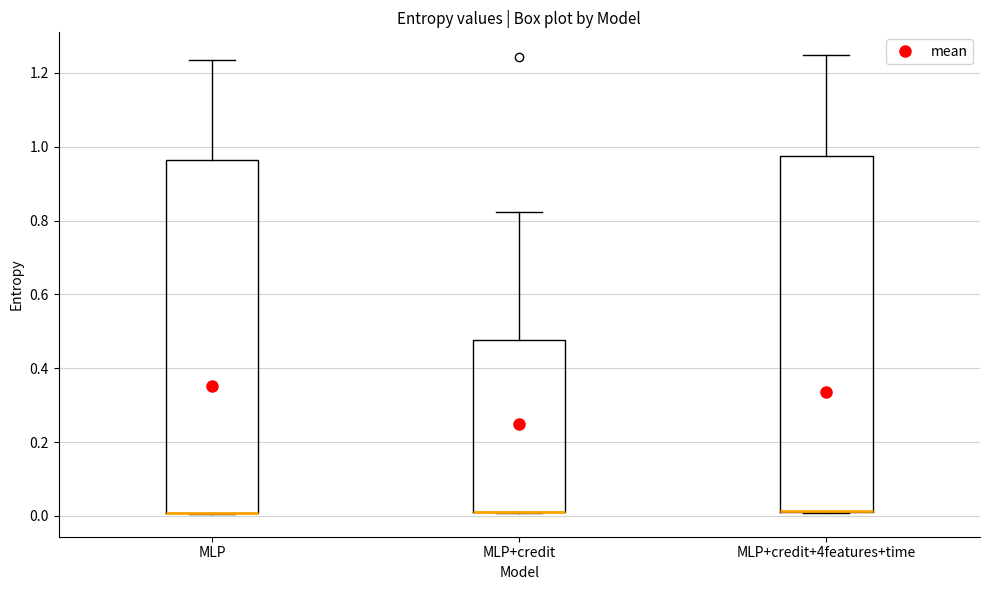

Reading left to right, read every box against the y-axis: the position of its median line, the range the box covers, and the ends of its whiskers. The values are not printed on the chart, so give them approximately, as read against the axis.

MLP: median 0.00 (drawn on the box's lower edge), box 0.00 to 0.96, whiskers 0.00 to 1.24
MLP+credit: median 0.02 (drawn on the box's lower edge), box 0.02 to 0.48, whiskers 0.00 to 0.82
MLP+credit+4features+time: median 0.02 (drawn on the box's lower edge), box 0.02 to 0.98, whiskers 0.00 to 1.24